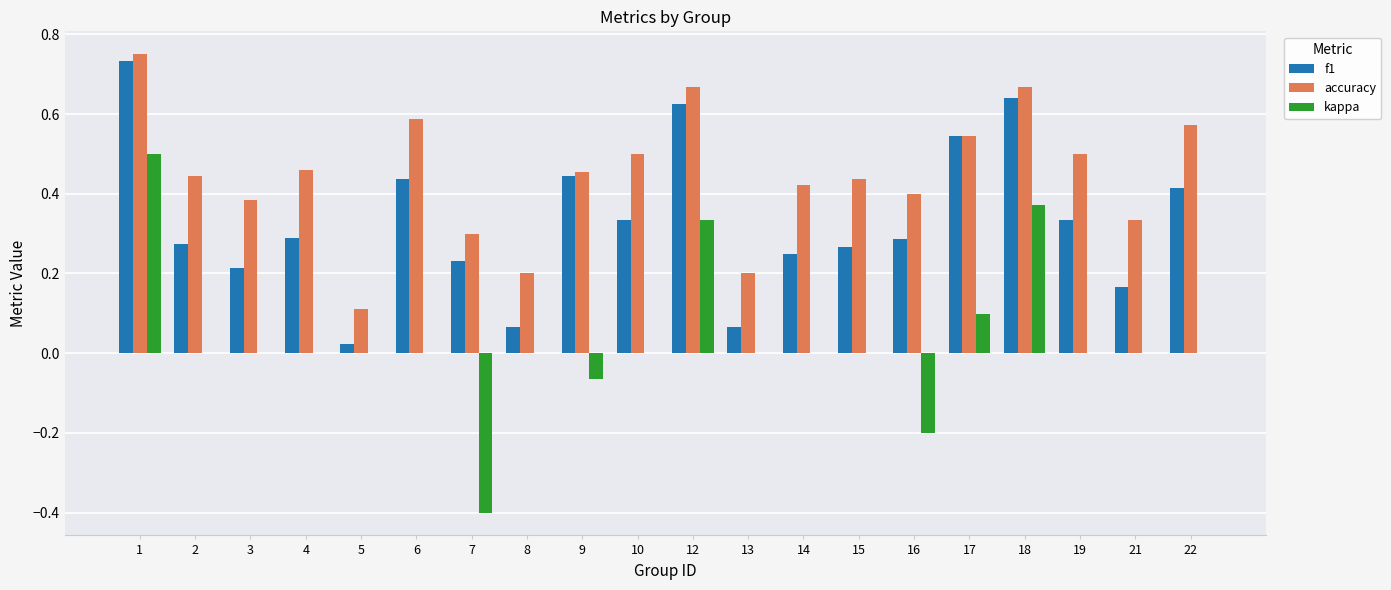

The value of accuracy at 10 is 0.5. True or false?

True